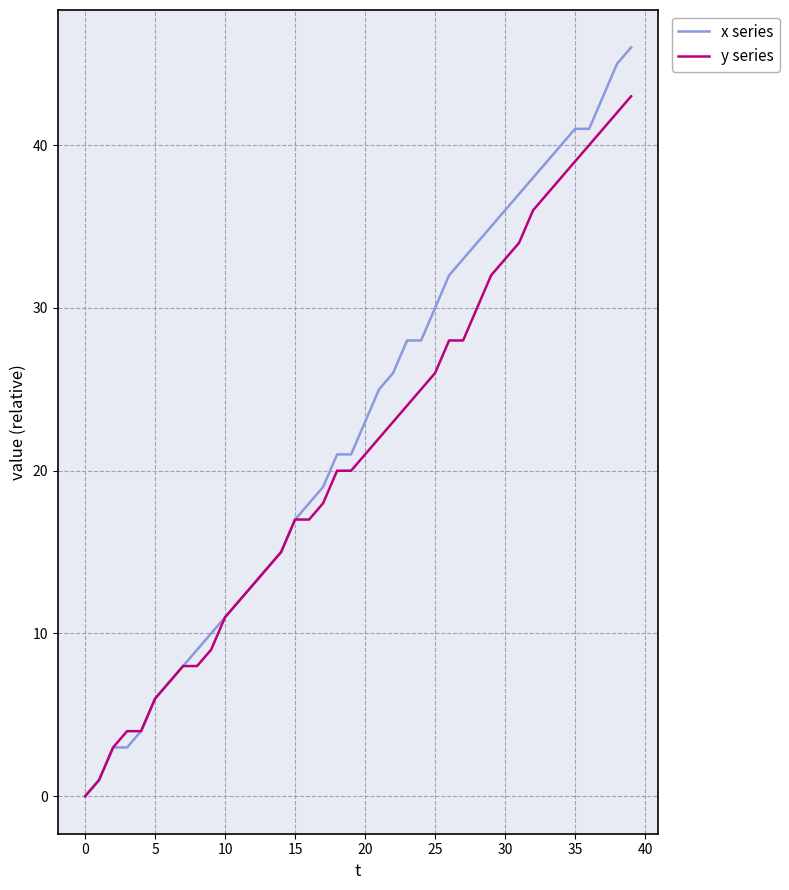

What is the sum of all x series values?

912